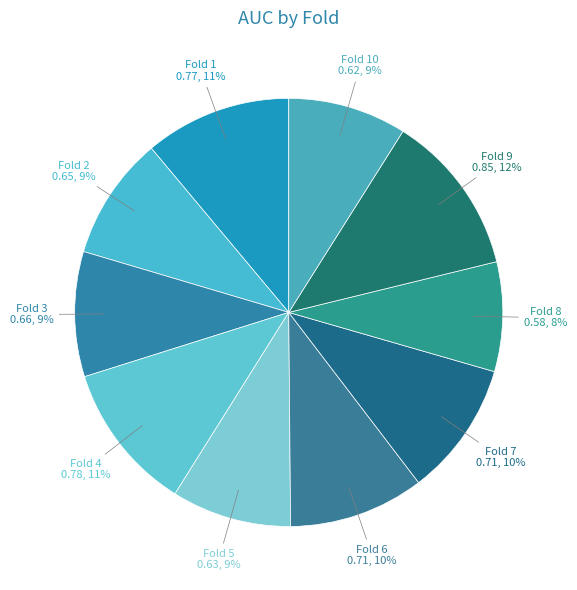

Rank the categories by value from lowest to highest.

Fold 8, Fold 10, Fold 5, Fold 2, Fold 3, Fold 7, Fold 6, Fold 1, Fold 4, Fold 9